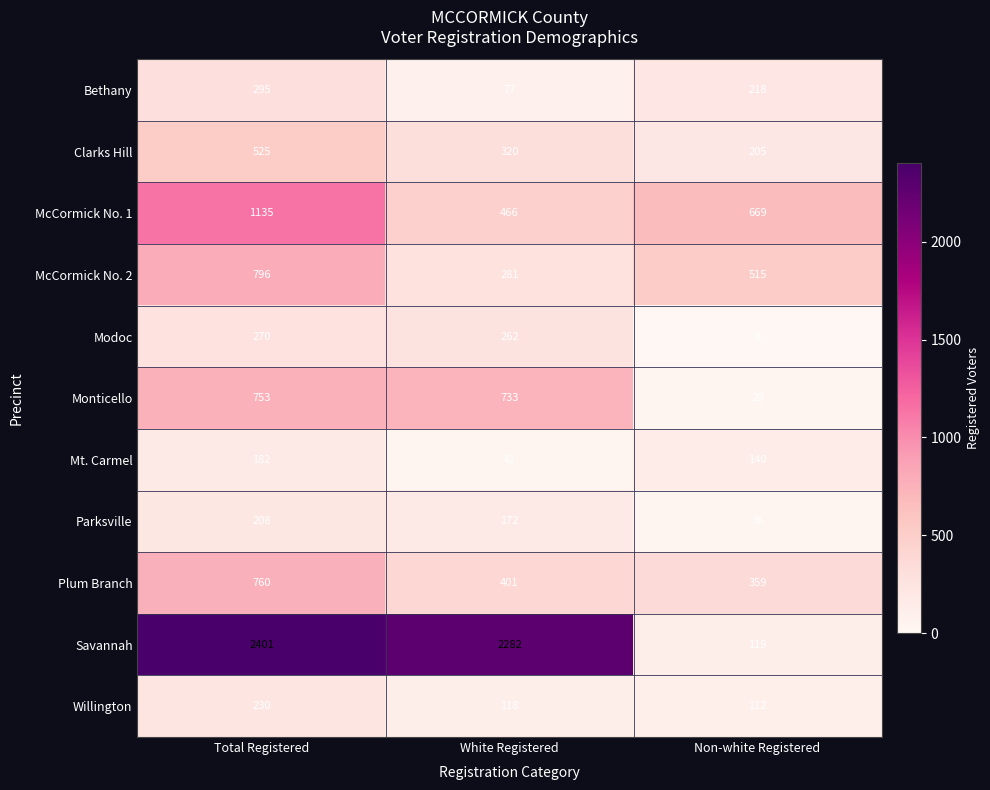

Is the value of Clarks Hill at Non-white Registered greater than the value of McCormick No. 1 at Non-white Registered?

No